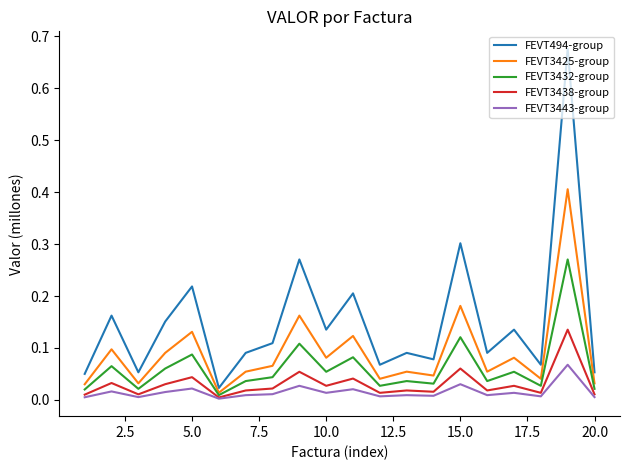

List the series in order of their peak value, highest first.

FEVT494-group, FEVT3425-group, FEVT3432-group, FEVT3438-group, FEVT3443-group